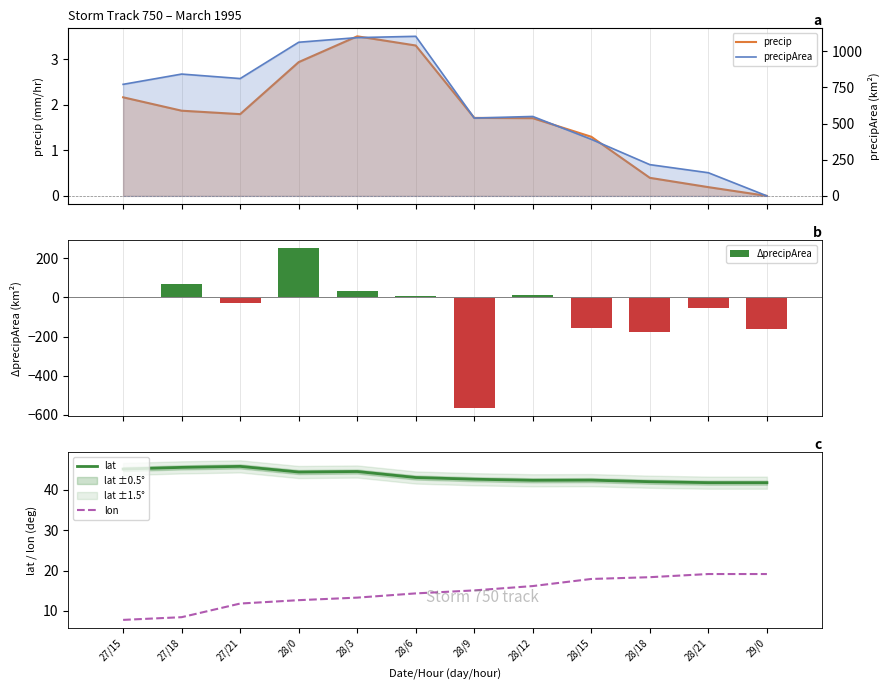

What is the label of the 3rd bar from the left?

27/21